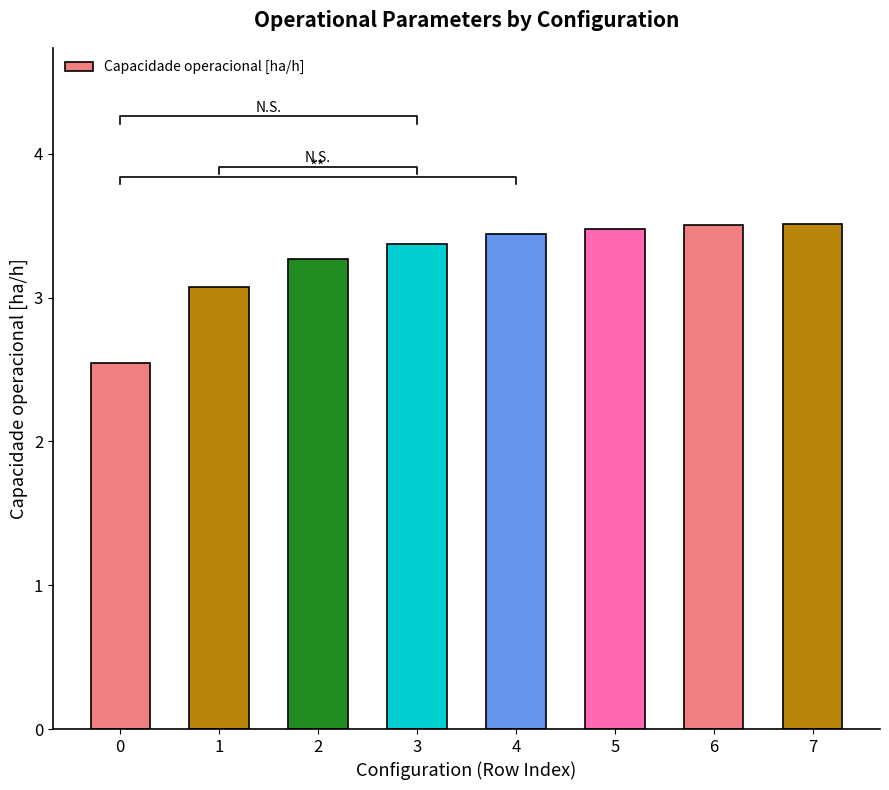

Does the chart contain stacked bars?

No